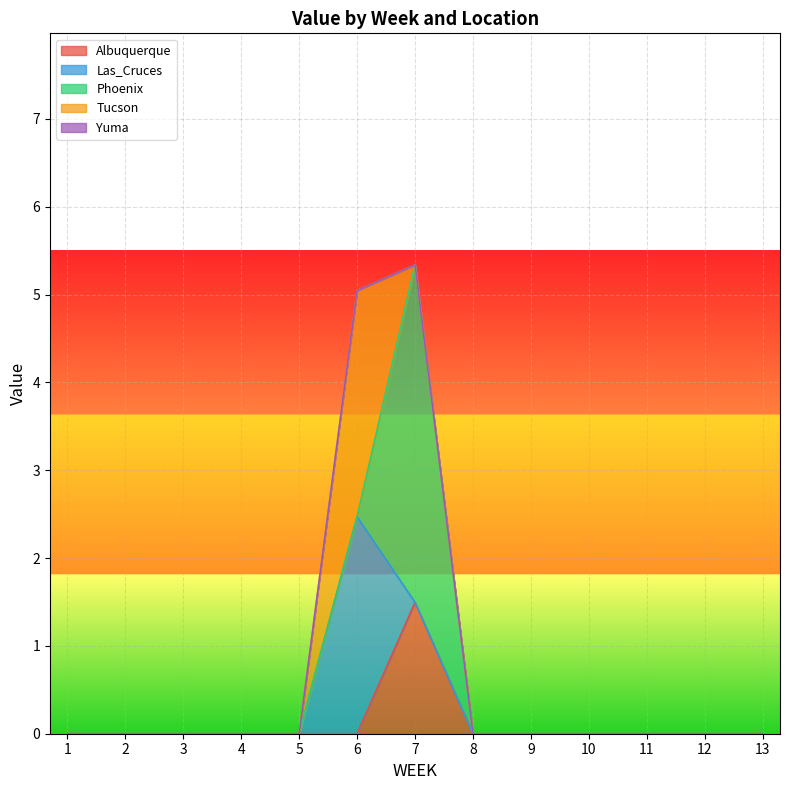

Where is Phoenix nearest to the value 1?

1